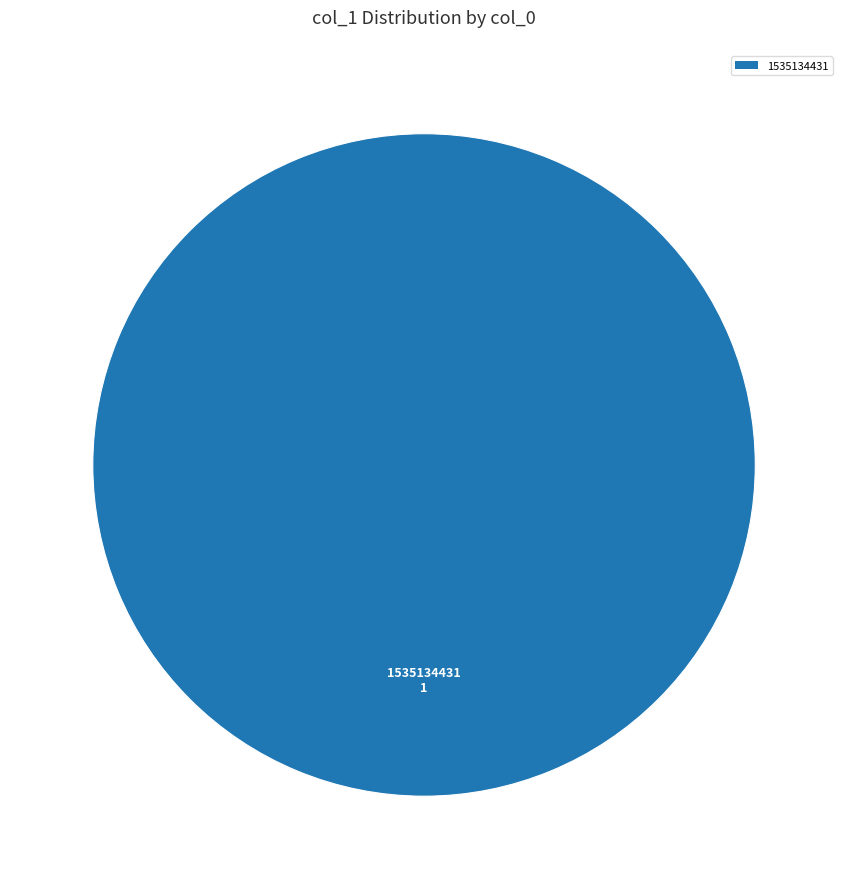

Is there a majority slice in this chart?

Yes